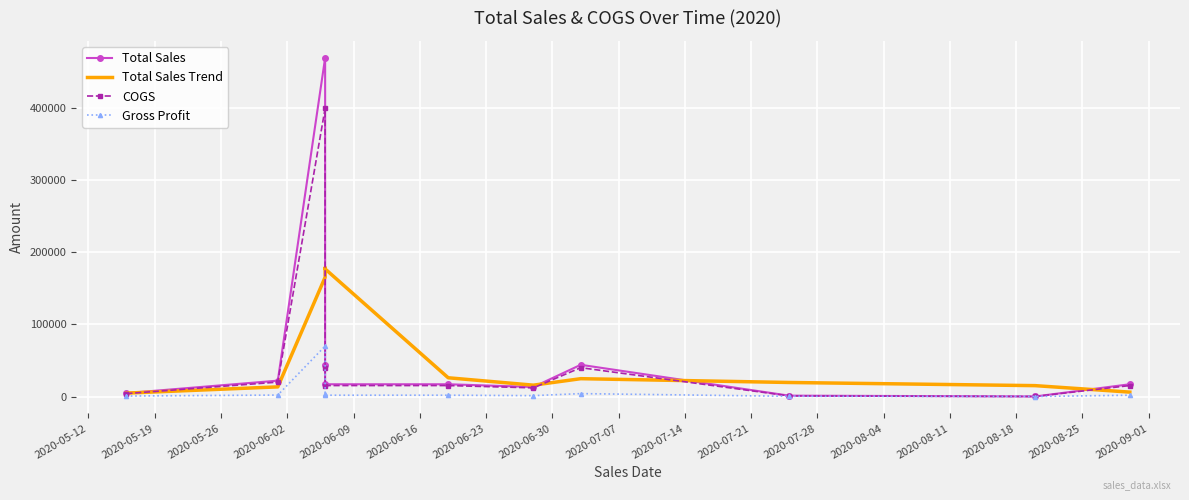

Which series has the widest spread of values?

Total Sales